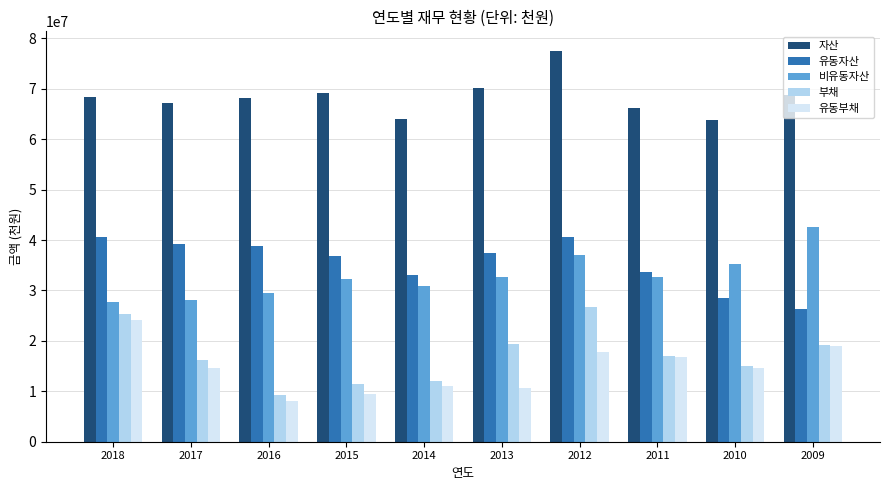

What is the average value of the 비유동자산 series?

32853925